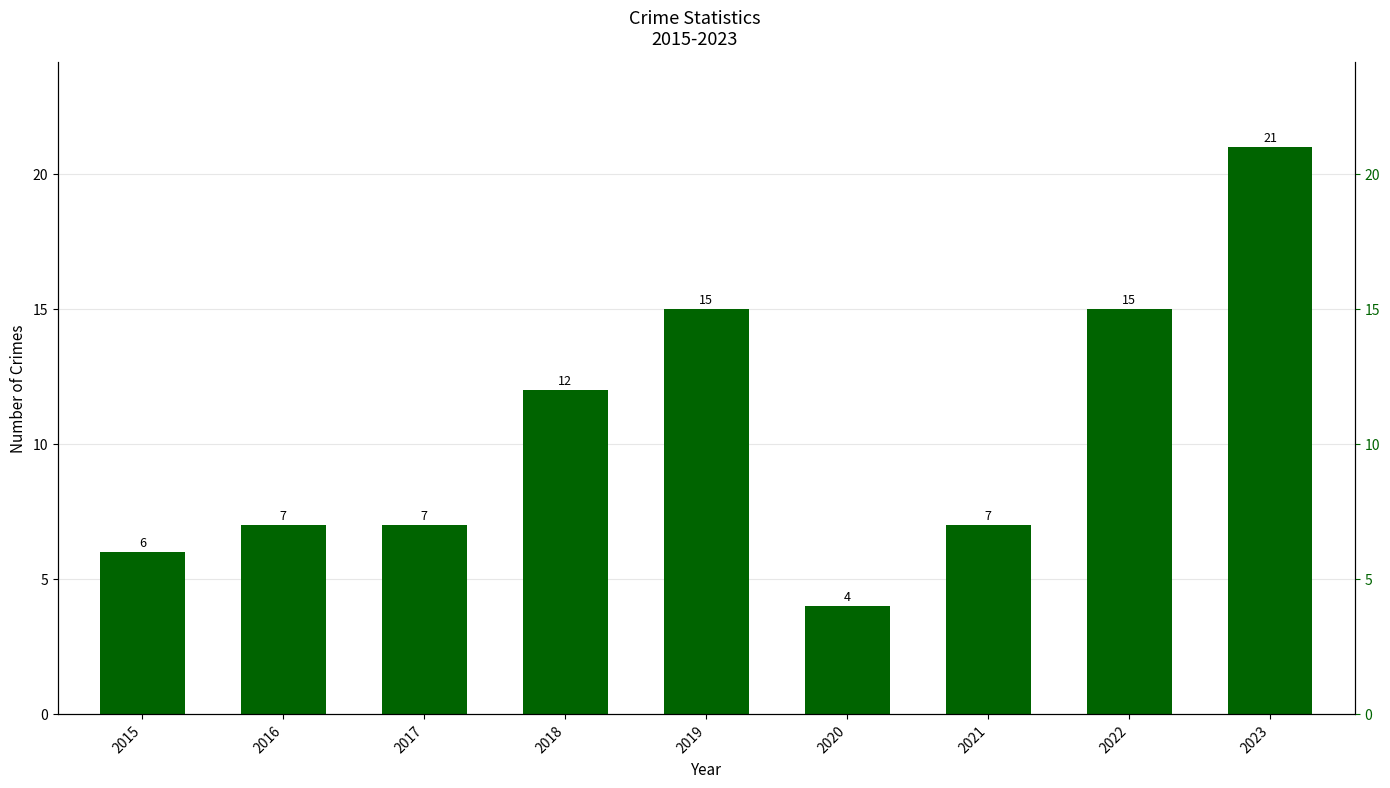

At which label is the value closest to 12?

2018